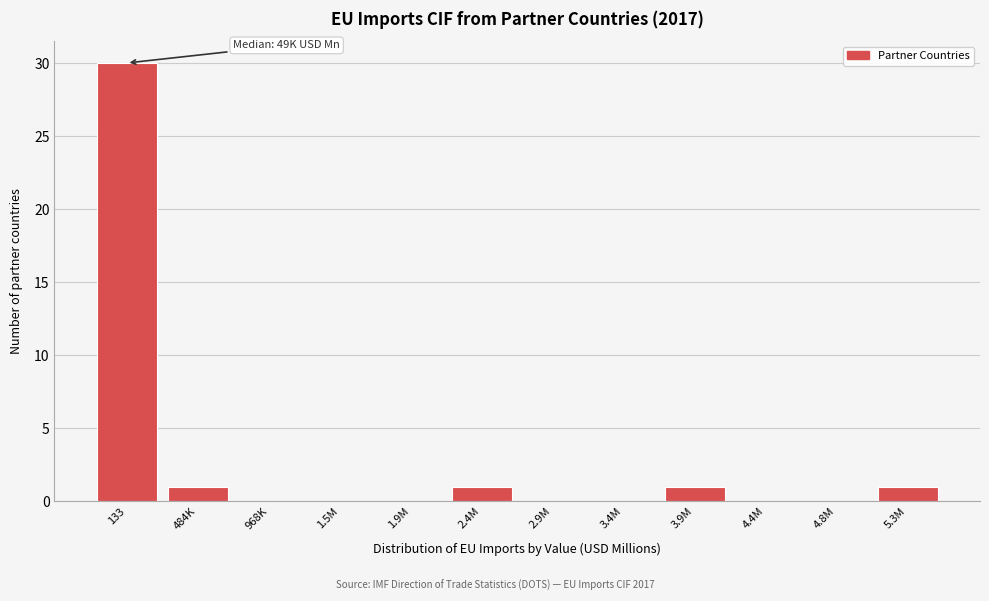

Reading left to right, extract all data points from this chart.

133=30	484K=1	968K=0	1.5M=0	1.9M=0	2.4M=1	2.9M=0	3.4M=0	3.9M=1	4.4M=0	4.8M=0	5.3M=1